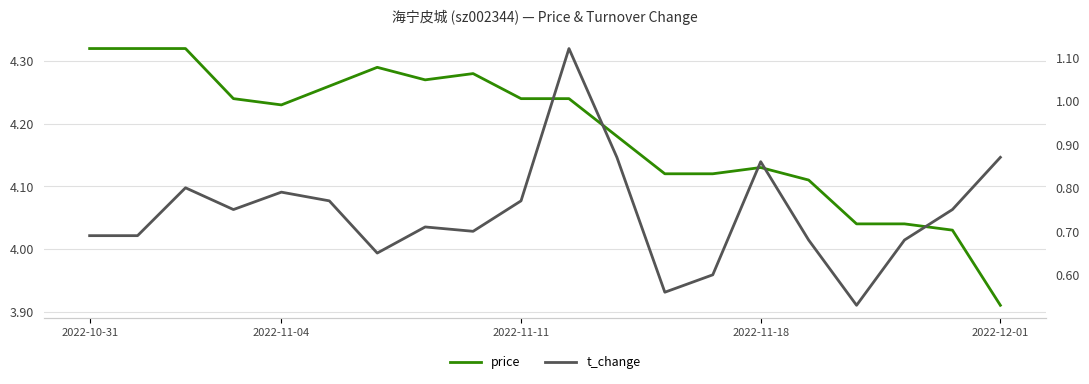

What value does the price series have at 15?

4.1